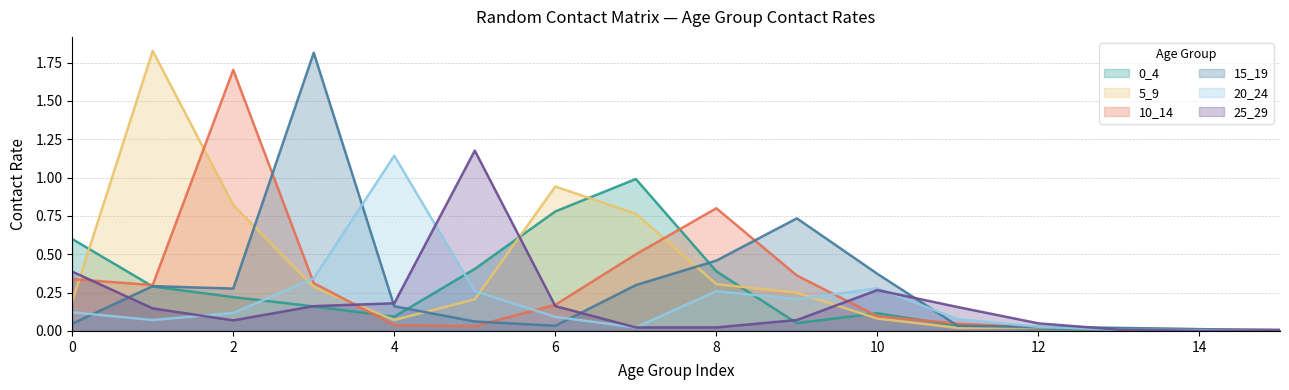

At how many categories does at least one series exceed 1?

5